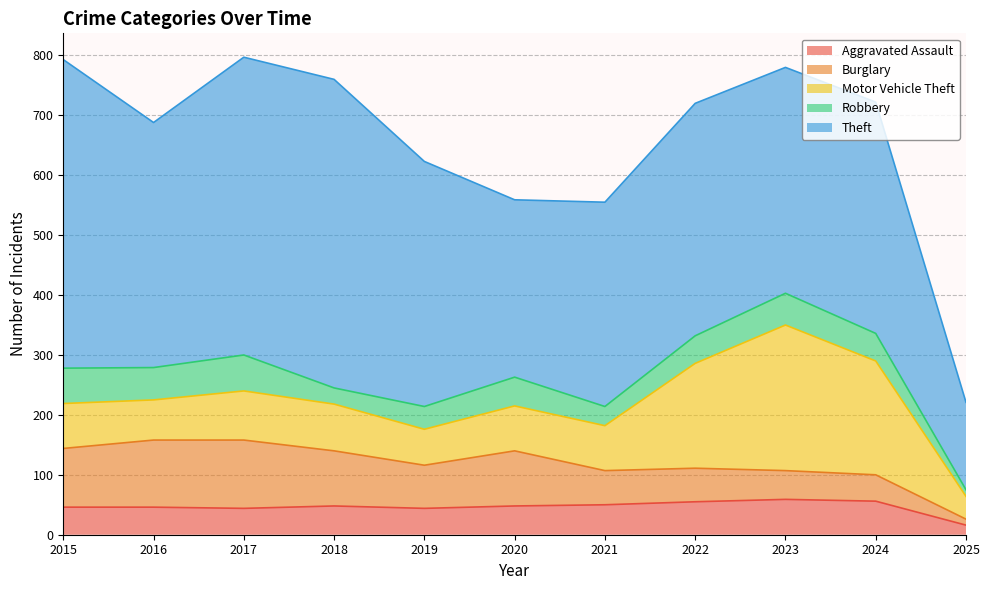

Is it true that Burglary equals 57 at 2021?

True